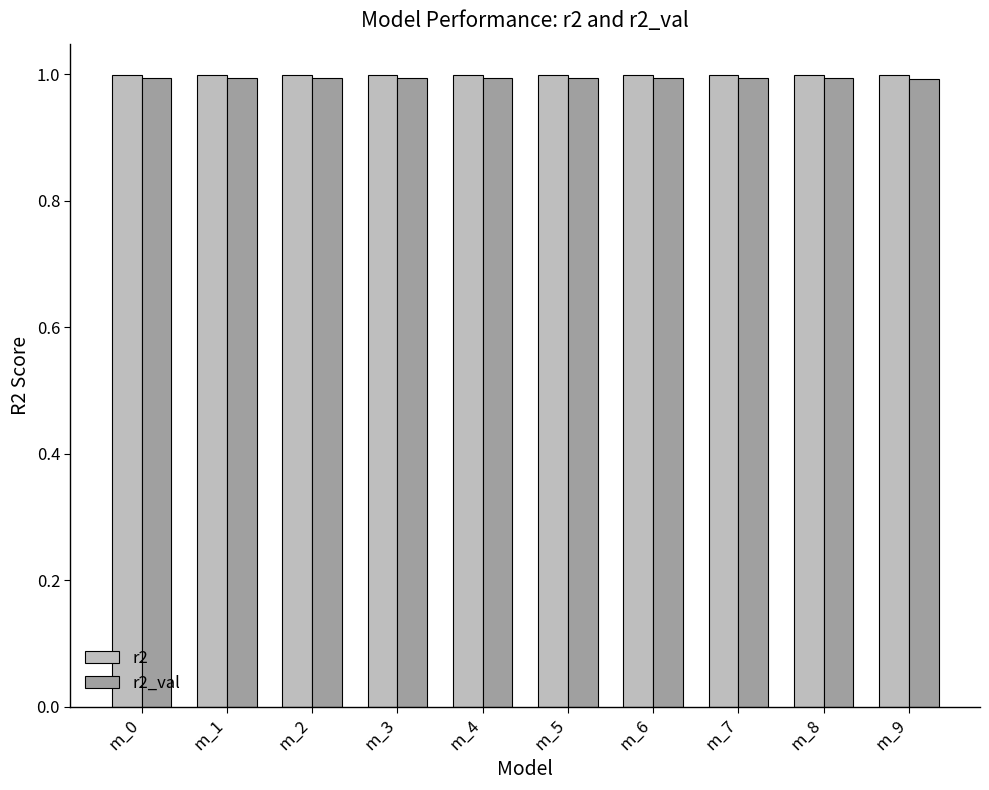

Reading left to right, list all the values displayed in this chart.

r2: m_0=1.0	m_1=1.0	m_2=1.0	m_3=1.0	m_4=1.0	m_5=1.0	m_6=1.0	m_7=1.0	m_8=1.0	m_9=1.0
r2_val: m_0=1.0	m_1=1.0	m_2=1.0	m_3=1.0	m_4=1.0	m_5=1.0	m_6=1.0	m_7=1.0	m_8=1.0	m_9=1.0